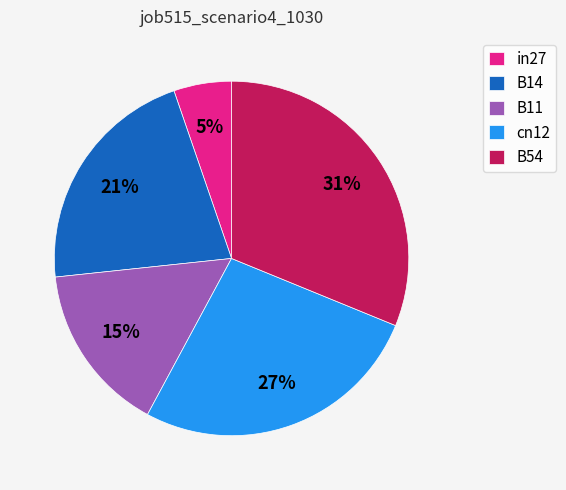

Between in27 and B14, which is larger?

B14